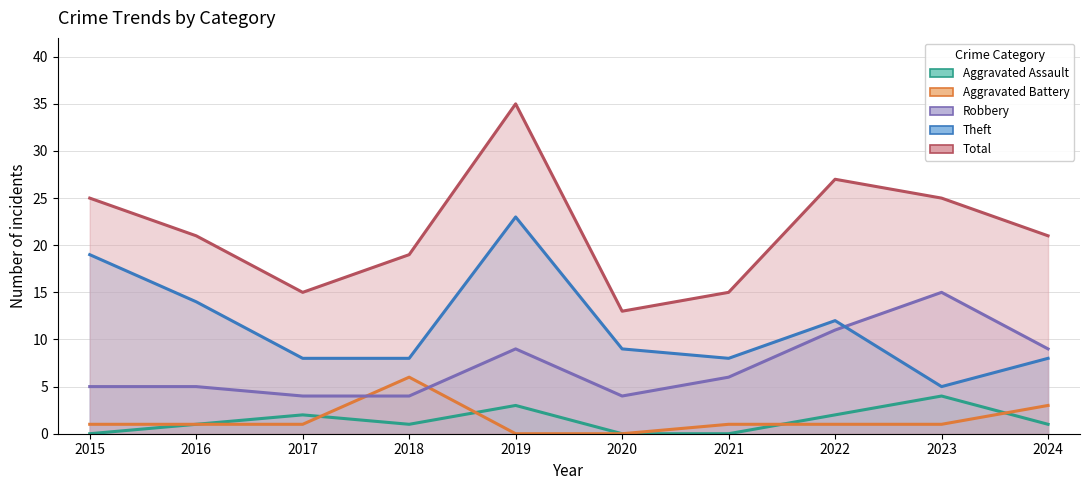

What is the sum of all Robbery values?

72